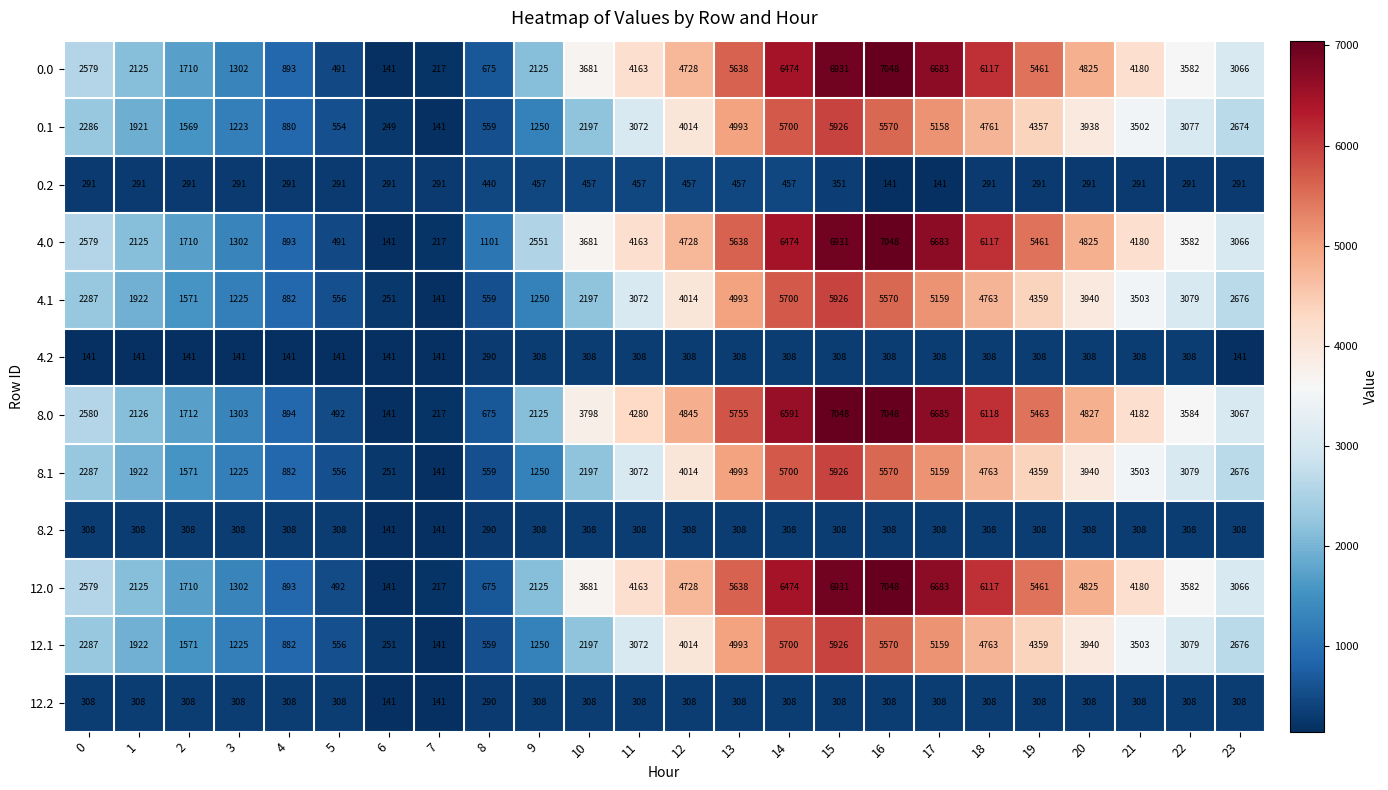

What is the sum of all 8.1 values?

69595